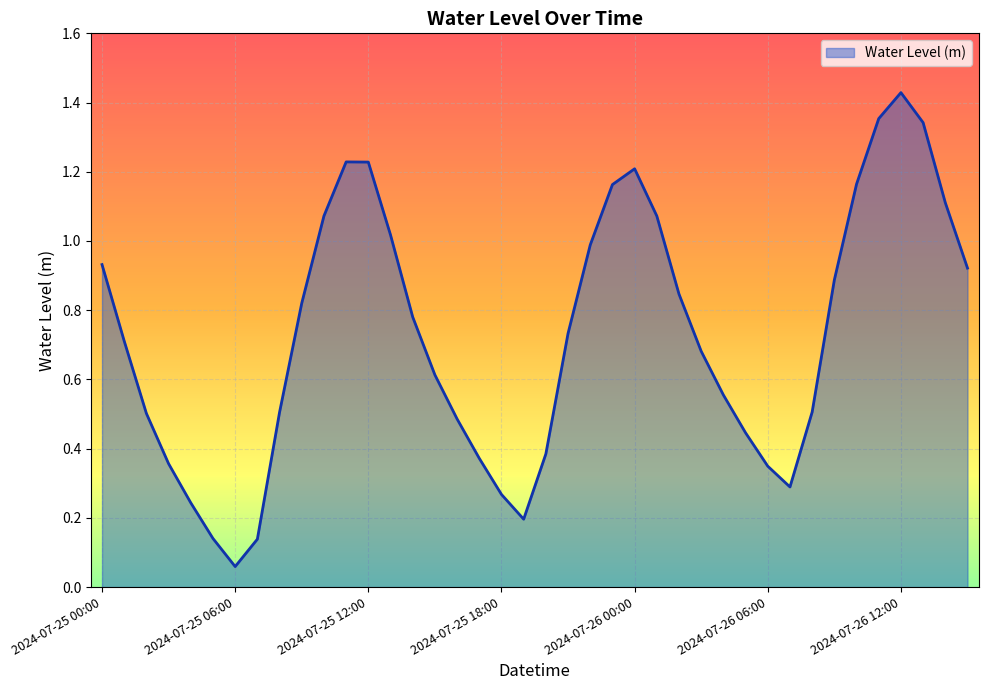

Does the chart have visible grid lines?

Yes